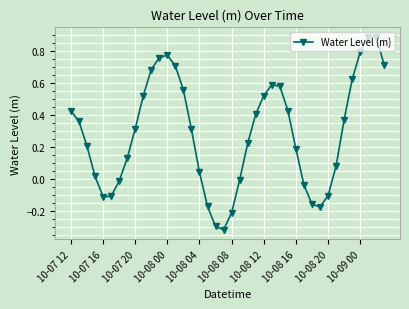

What is the difference between the second highest and minimum values?

1.2